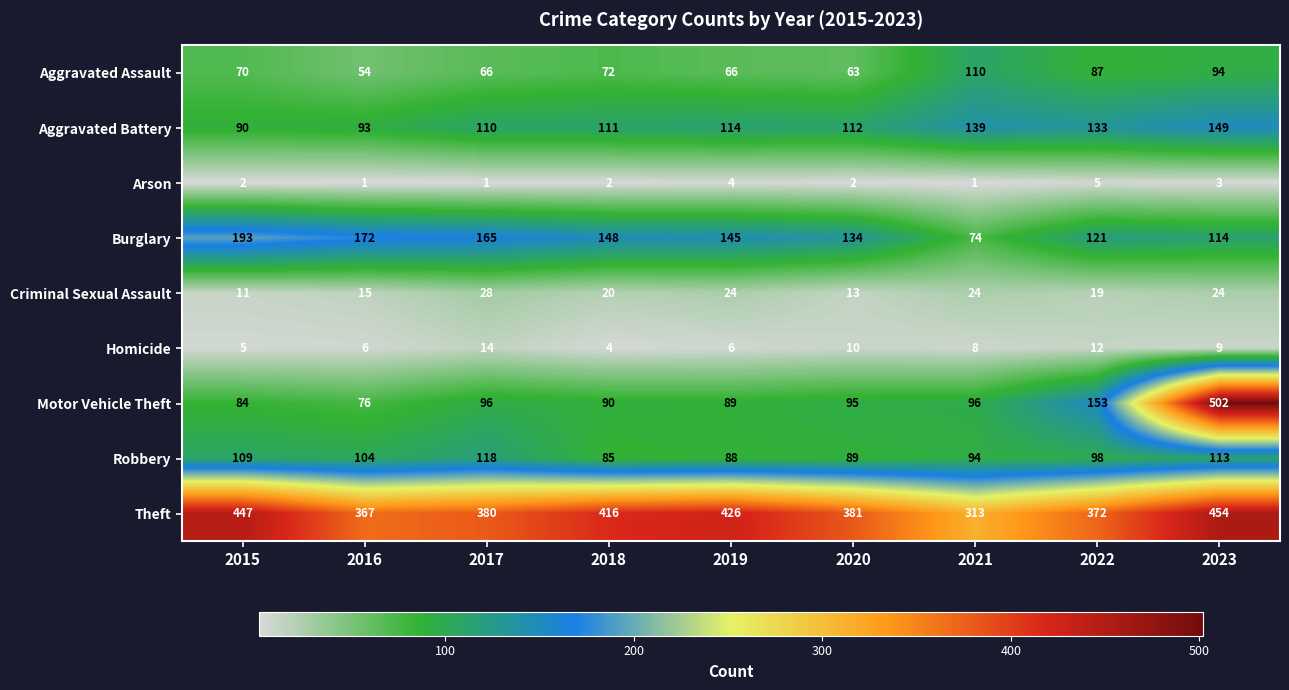

What is the difference between the maximum and minimum values in the Aggravated Battery series?

59